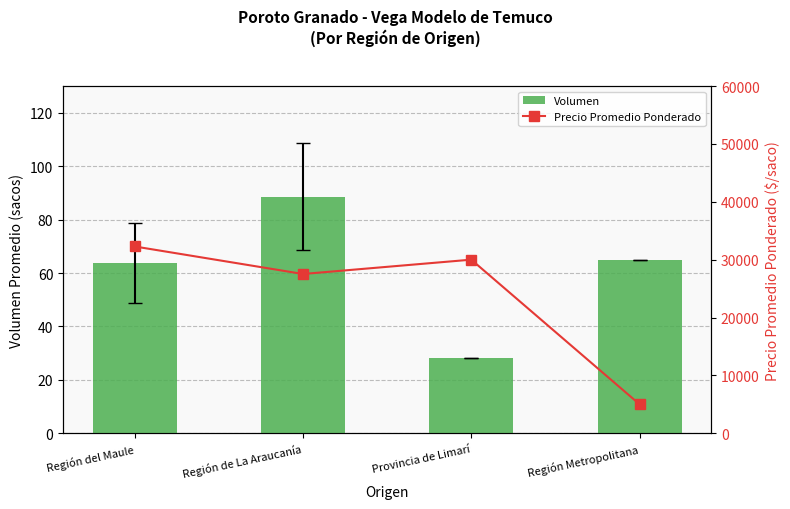

How many values in the Volumen series are below 65?

2